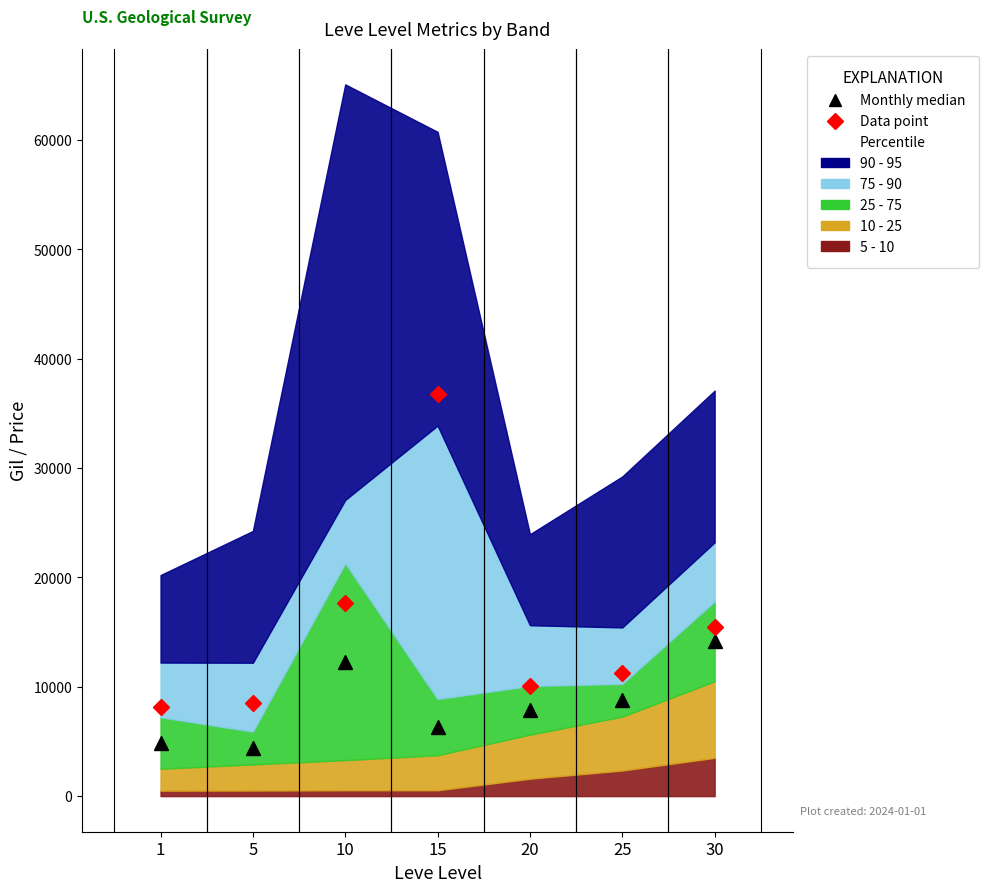

What is the difference between the maximum and minimum values in the Monthly median series?

9755.1